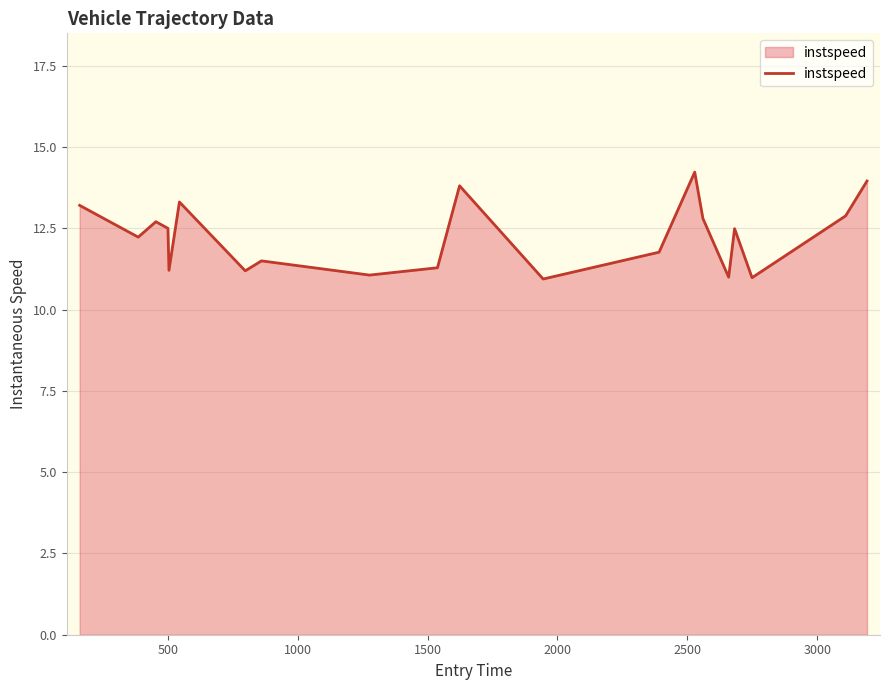

What is the minimum value shown in the chart?

10.9